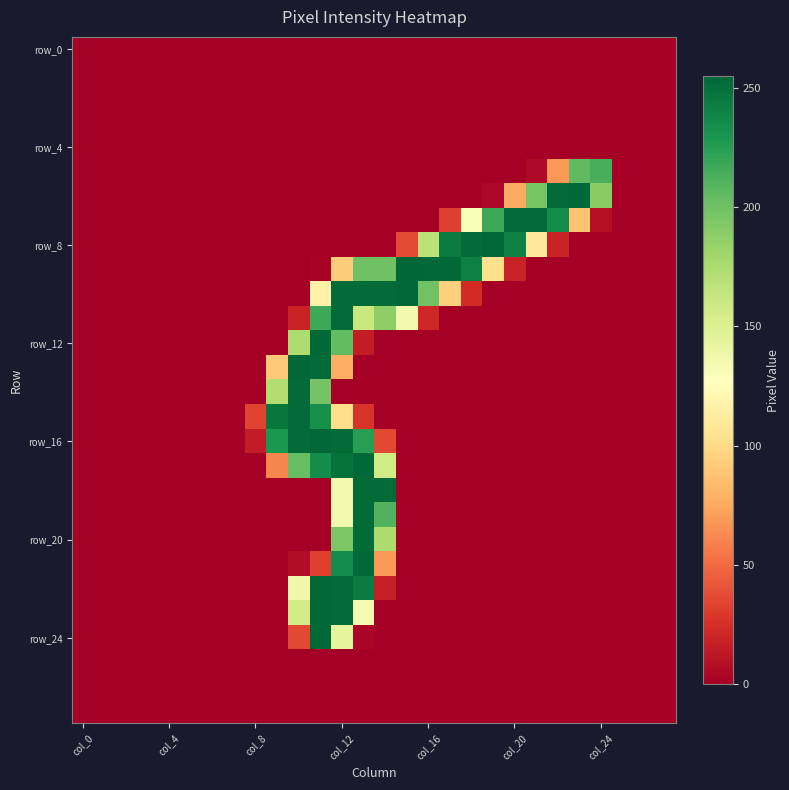

At how many categories does at least one series exceed 111?

16